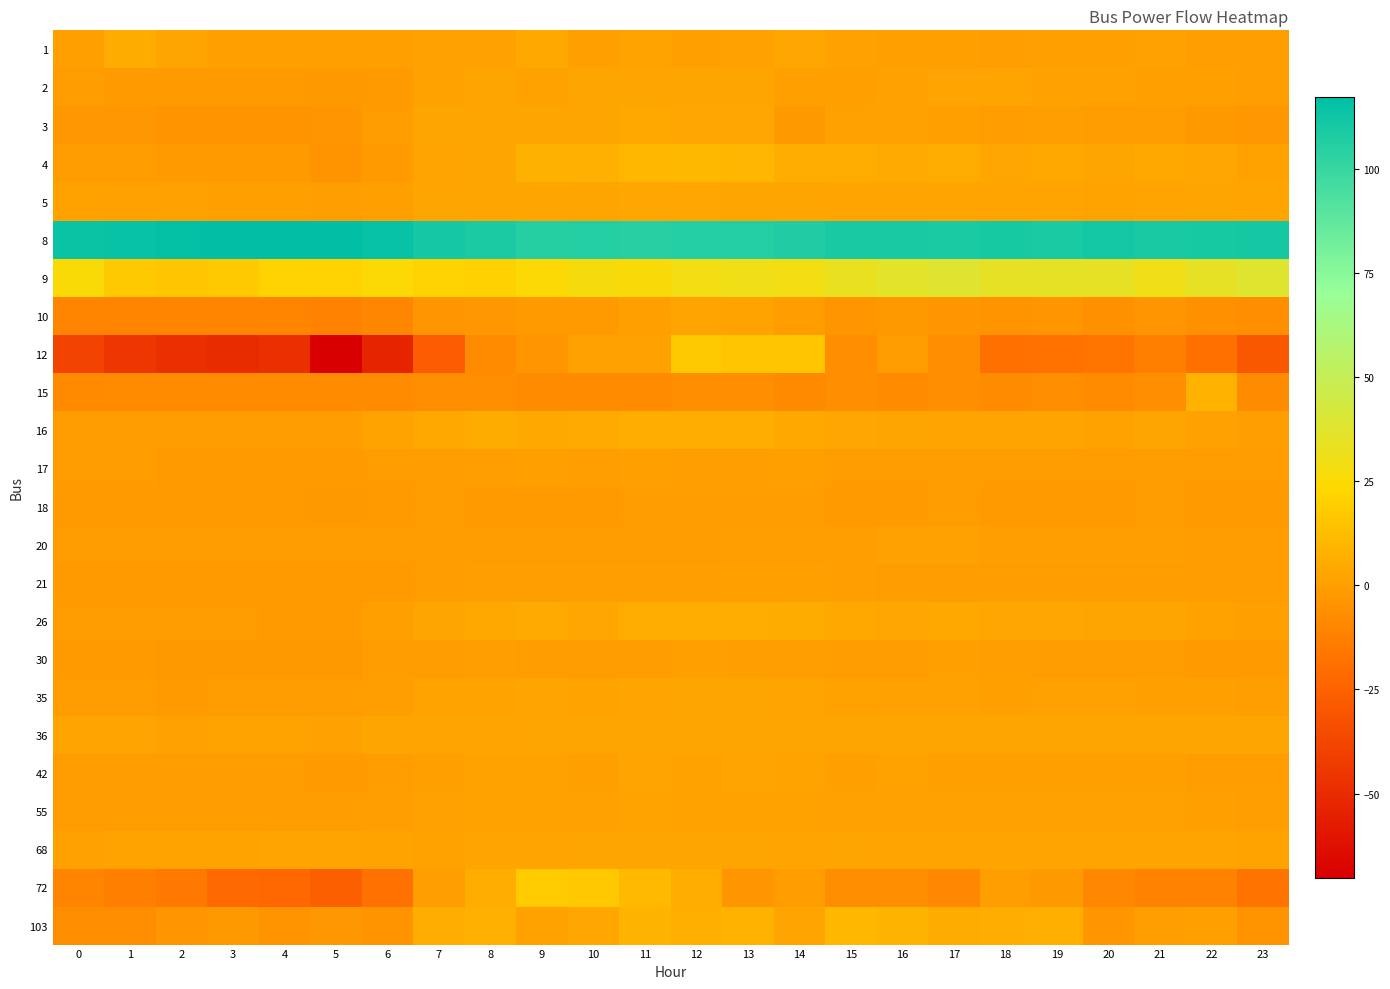

List the series in order of their peak value, highest first.

8, 9, 72, 12, 4, 103, 15, 16, 26, 1, 3, 5, 36, 2, 68, 35, 10, 42, 55, 20, 21, 17, 30, 18